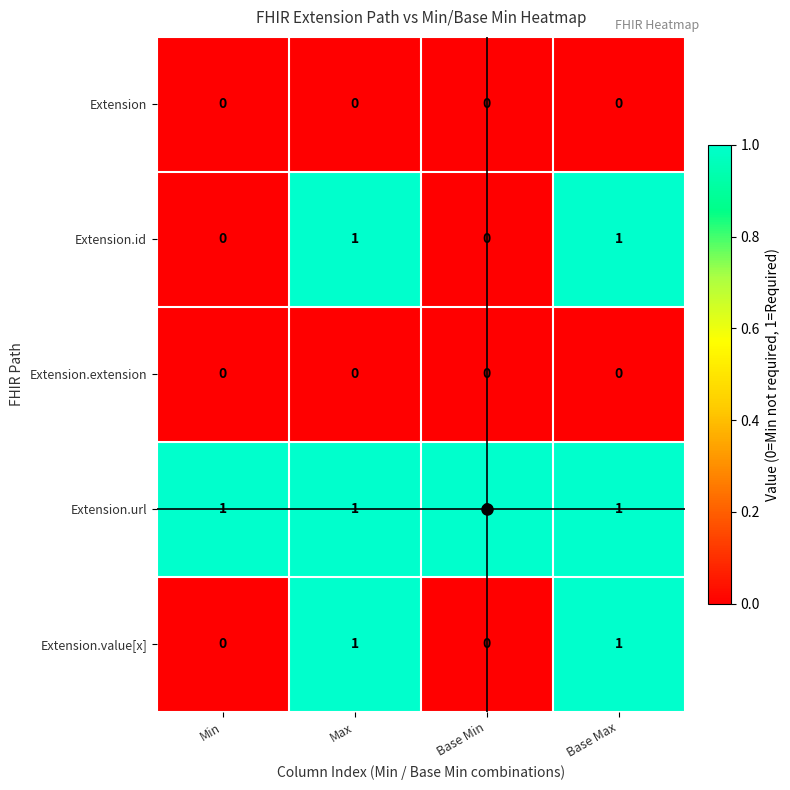

True or false: Extension.url has a value of 2 at Base Max.

False